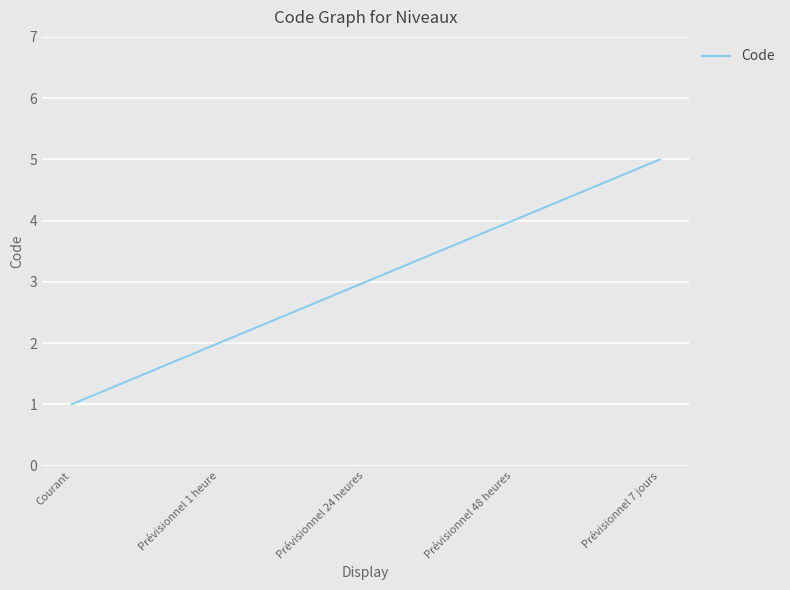

Which category has the highest value across all series?

Prévisionnel 7 jours